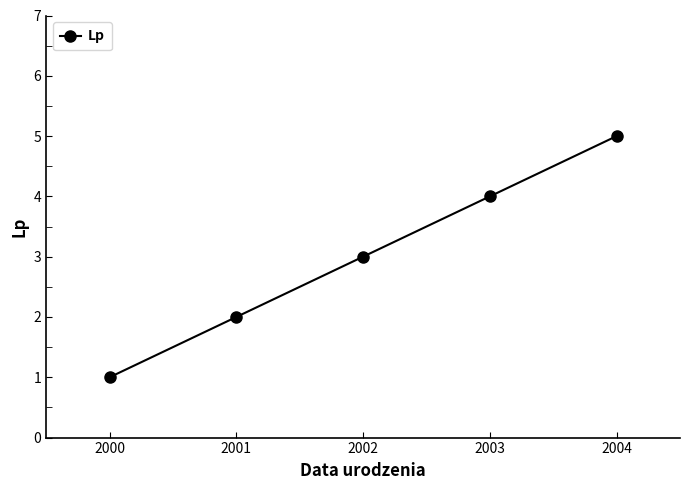

At which category does the chart reach its minimum across all series?

2000